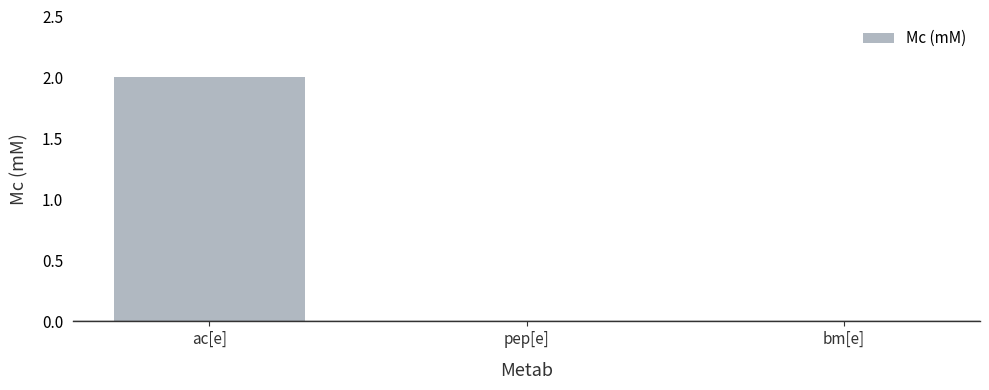

Which label corresponds to the largest value in the chart?

ac[e]